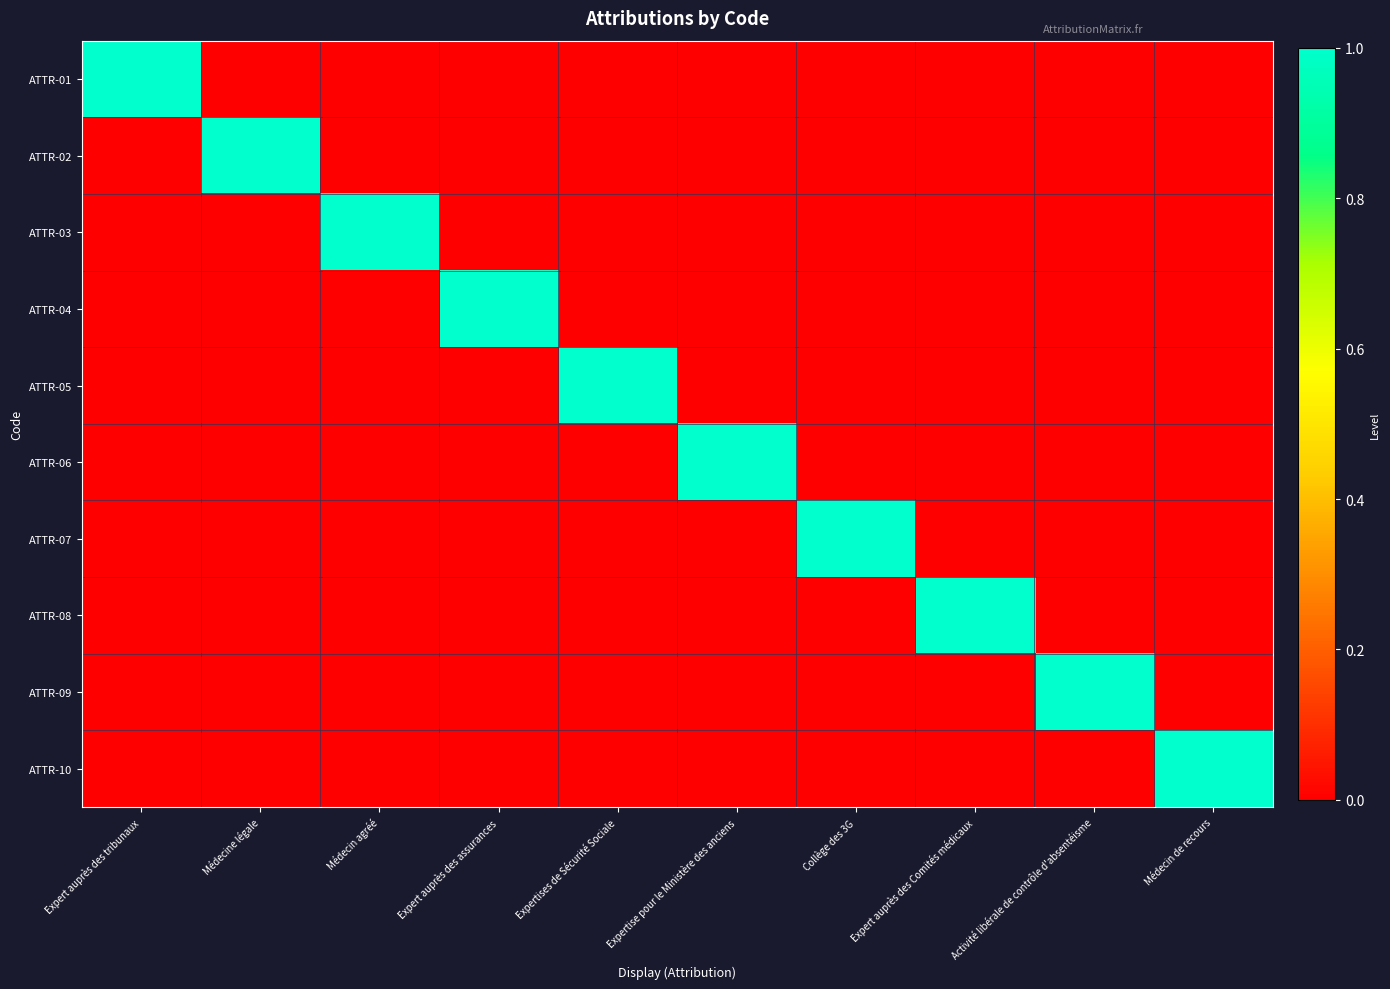

Reading left to right, list all the values displayed in this chart.

ATTR-01: Expert auprès des tribunaux=1	Médecine légale=0	Médecin agréé=0	Expert auprès des assurances=0	Expertises de Sécurité Sociale=0	Expertise pour le Ministère des anciens=0	Collège des 3G=0	Expert auprès des Comités médicaux=0	Activité libérale de contrôle d'absentéisme=0	Médecin de recours=0
ATTR-02: Expert auprès des tribunaux=0	Médecine légale=1	Médecin agréé=0	Expert auprès des assurances=0	Expertises de Sécurité Sociale=0	Expertise pour le Ministère des anciens=0	Collège des 3G=0	Expert auprès des Comités médicaux=0	Activité libérale de contrôle d'absentéisme=0	Médecin de recours=0
ATTR-03: Expert auprès des tribunaux=0	Médecine légale=0	Médecin agréé=1	Expert auprès des assurances=0	Expertises de Sécurité Sociale=0	Expertise pour le Ministère des anciens=0	Collège des 3G=0	Expert auprès des Comités médicaux=0	Activité libérale de contrôle d'absentéisme=0	Médecin de recours=0
ATTR-04: Expert auprès des tribunaux=0	Médecine légale=0	Médecin agréé=0	Expert auprès des assurances=1	Expertises de Sécurité Sociale=0	Expertise pour le Ministère des anciens=0	Collège des 3G=0	Expert auprès des Comités médicaux=0	Activité libérale de contrôle d'absentéisme=0	Médecin de recours=0
ATTR-05: Expert auprès des tribunaux=0	Médecine légale=0	Médecin agréé=0	Expert auprès des assurances=0	Expertises de Sécurité Sociale=1	Expertise pour le Ministère des anciens=0	Collège des 3G=0	Expert auprès des Comités médicaux=0	Activité libérale de contrôle d'absentéisme=0	Médecin de recours=0
ATTR-06: Expert auprès des tribunaux=0	Médecine légale=0	Médecin agréé=0	Expert auprès des assurances=0	Expertises de Sécurité Sociale=0	Expertise pour le Ministère des anciens=1	Collège des 3G=0	Expert auprès des Comités médicaux=0	Activité libérale de contrôle d'absentéisme=0	Médecin de recours=0
ATTR-07: Expert auprès des tribunaux=0	Médecine légale=0	Médecin agréé=0	Expert auprès des assurances=0	Expertises de Sécurité Sociale=0	Expertise pour le Ministère des anciens=0	Collège des 3G=1	Expert auprès des Comités médicaux=0	Activité libérale de contrôle d'absentéisme=0	Médecin de recours=0
ATTR-08: Expert auprès des tribunaux=0	Médecine légale=0	Médecin agréé=0	Expert auprès des assurances=0	Expertises de Sécurité Sociale=0	Expertise pour le Ministère des anciens=0	Collège des 3G=0	Expert auprès des Comités médicaux=1	Activité libérale de contrôle d'absentéisme=0	Médecin de recours=0
ATTR-09: Expert auprès des tribunaux=0	Médecine légale=0	Médecin agréé=0	Expert auprès des assurances=0	Expertises de Sécurité Sociale=0	Expertise pour le Ministère des anciens=0	Collège des 3G=0	Expert auprès des Comités médicaux=0	Activité libérale de contrôle d'absentéisme=1	Médecin de recours=0
ATTR-10: Expert auprès des tribunaux=0	Médecine légale=0	Médecin agréé=0	Expert auprès des assurances=0	Expertises de Sécurité Sociale=0	Expertise pour le Ministère des anciens=0	Collège des 3G=0	Expert auprès des Comités médicaux=0	Activité libérale de contrôle d'absentéisme=0	Médecin de recours=1